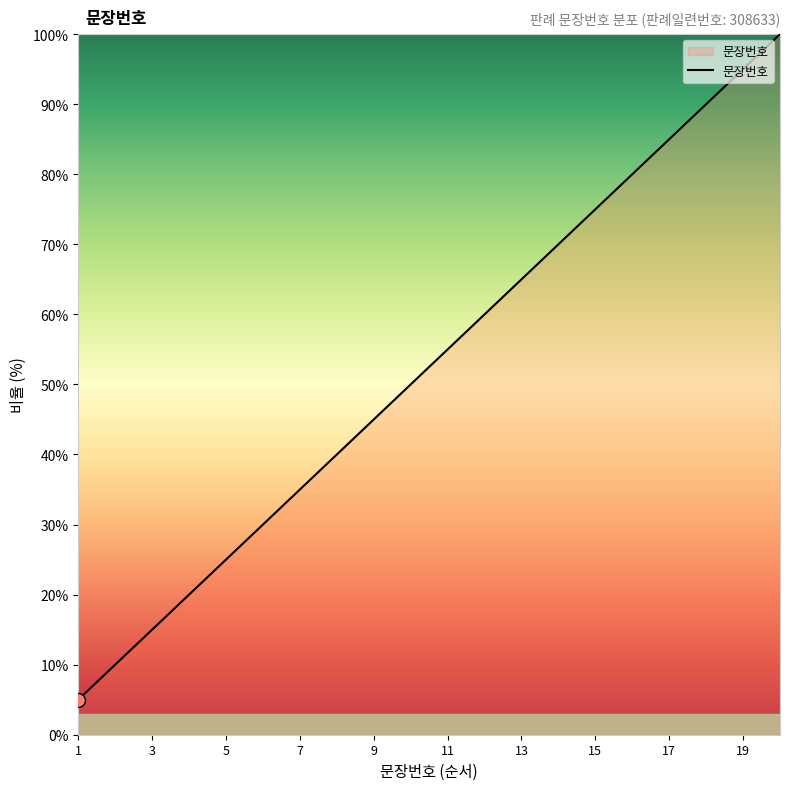

How many lines are shown in the chart?

1